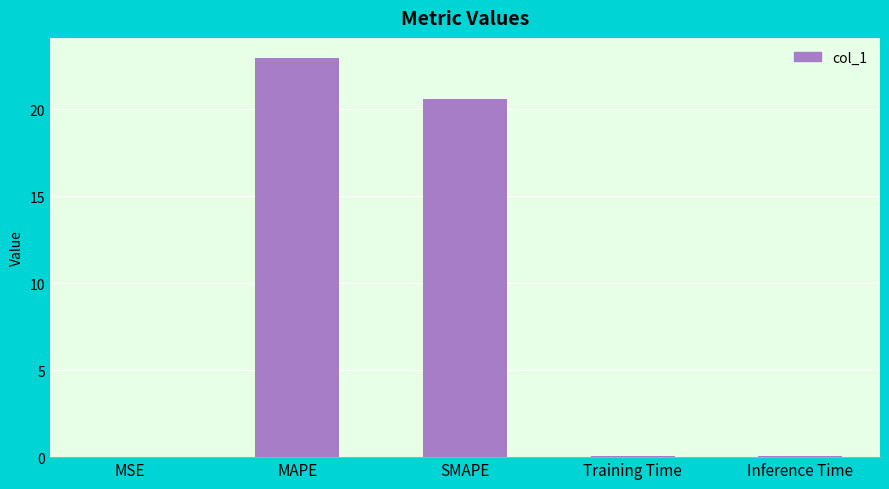

What is the sum of all values?

43.7